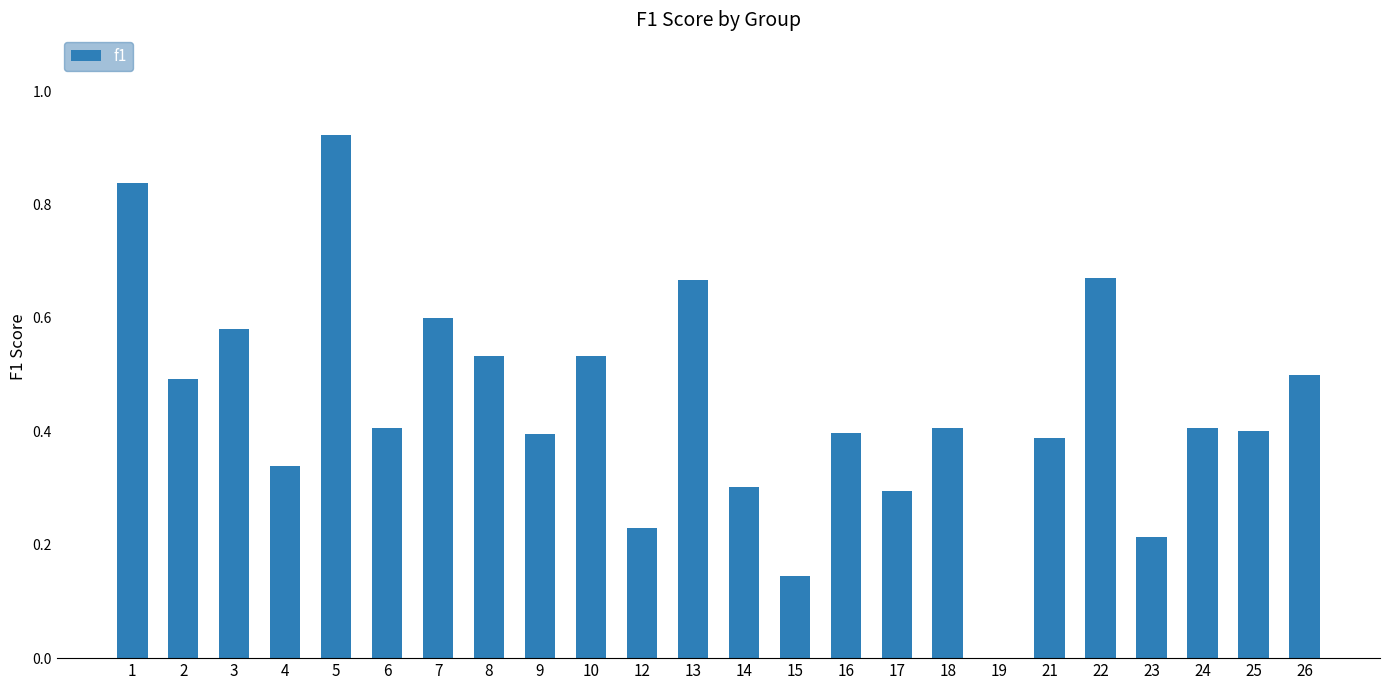

Which has a higher value, 18 or 4?

18